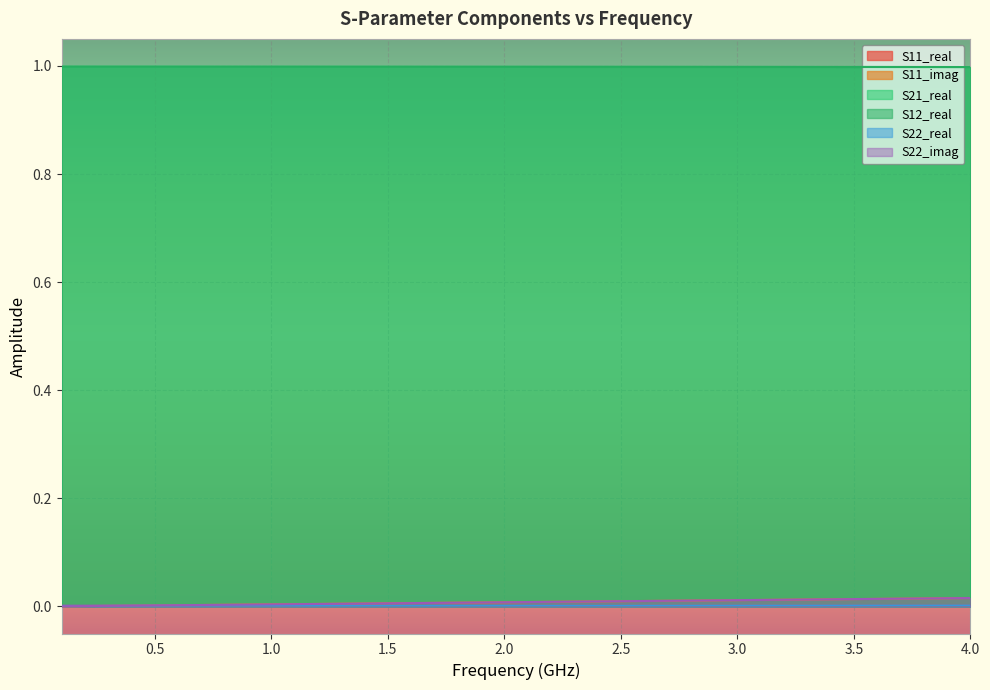

What is the sum of all S22_imag values?

0.3